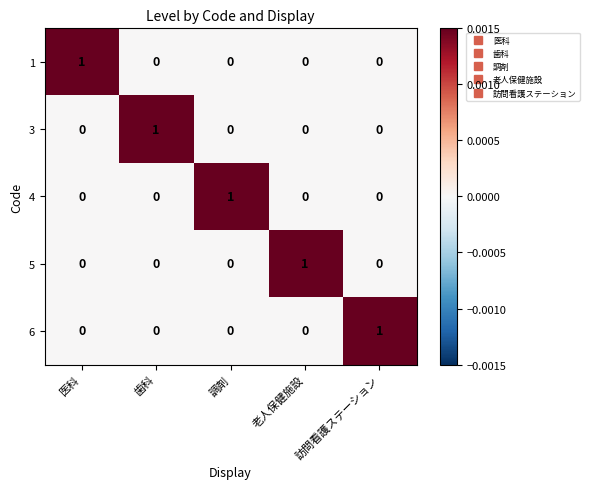

The value of 3 at 調剤 is -1. True or false?

False